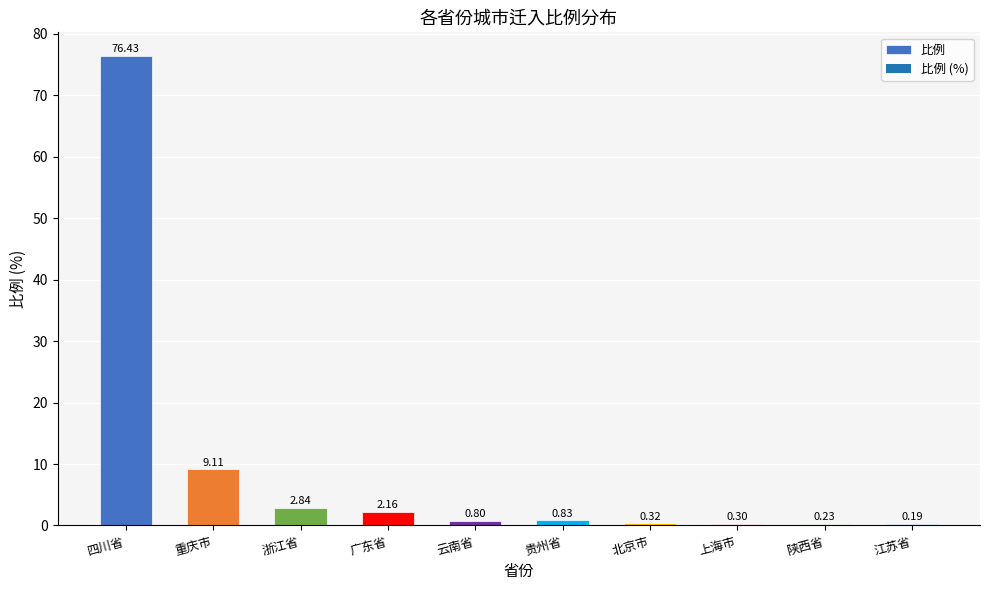

Which label corresponds to the largest value in the chart?

四川省